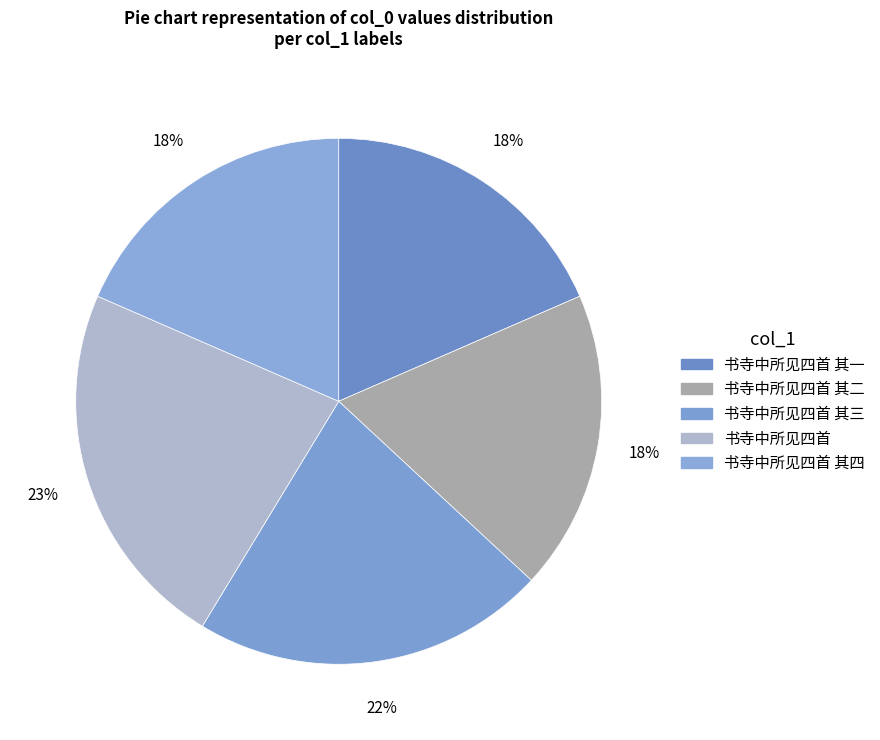

How many segments does this pie chart have?

5